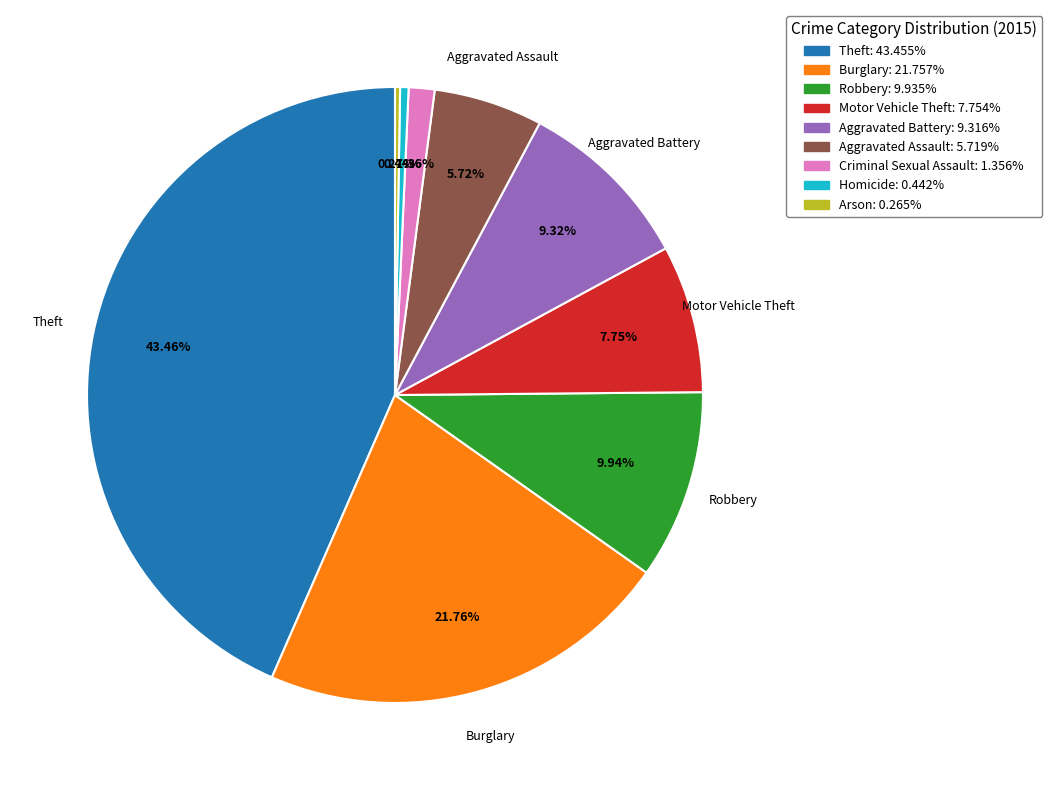

Does any single category account for the majority?

No